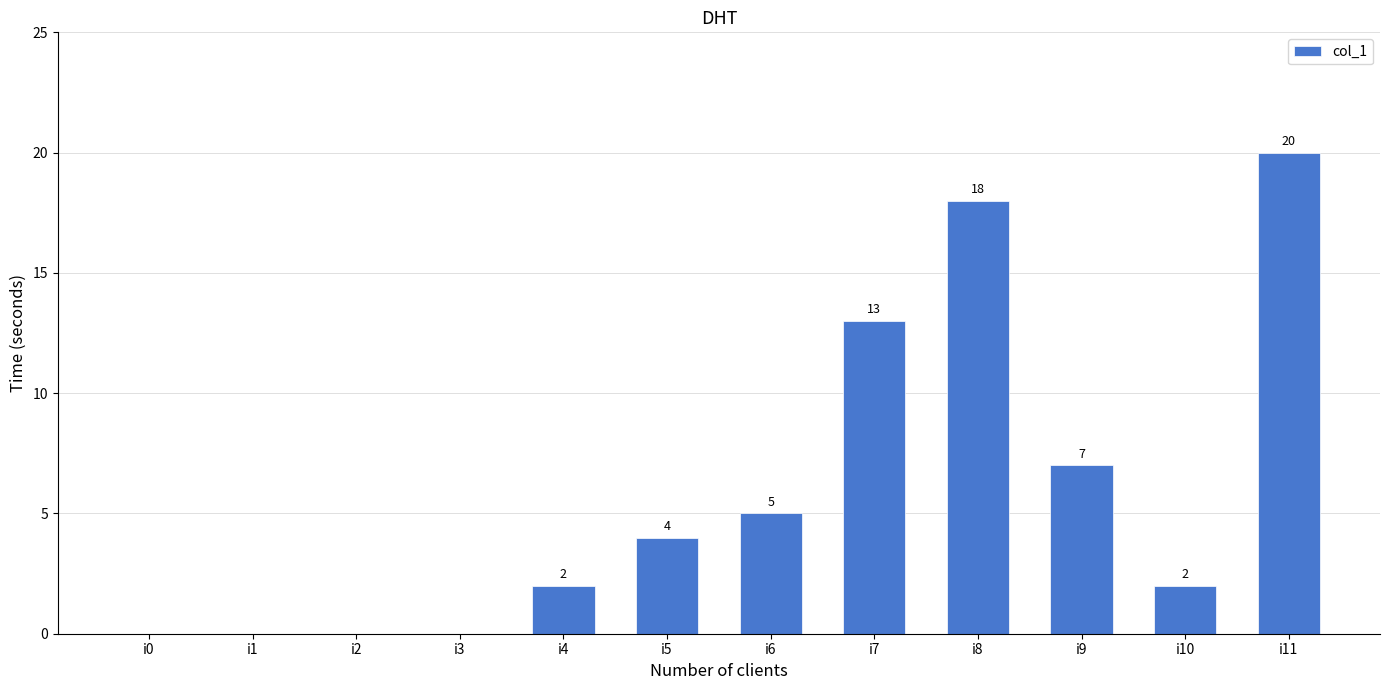

What is the sum of all values?

71